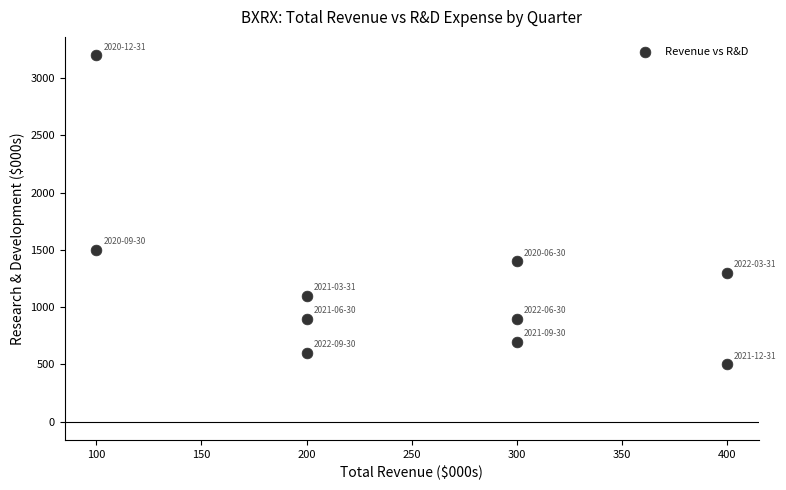

What is the average X value?

250